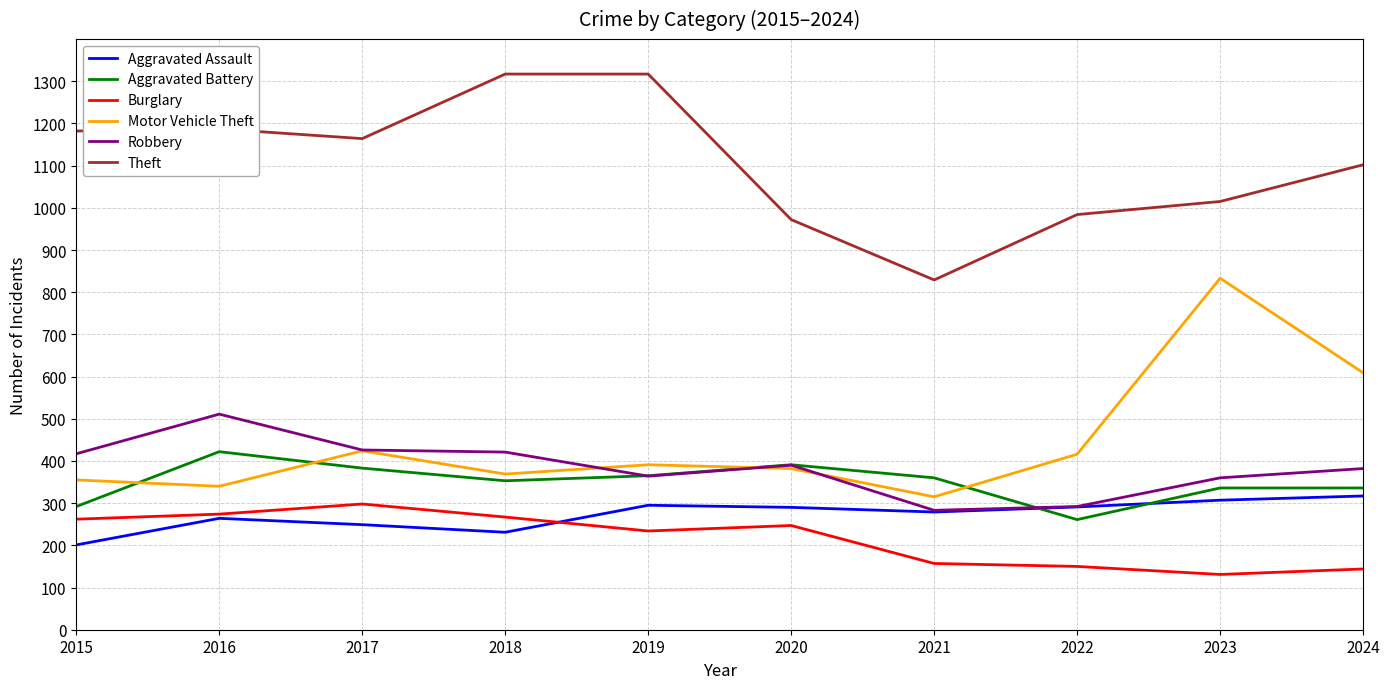

Is it true that Robbery equals 156 at 2019?

False